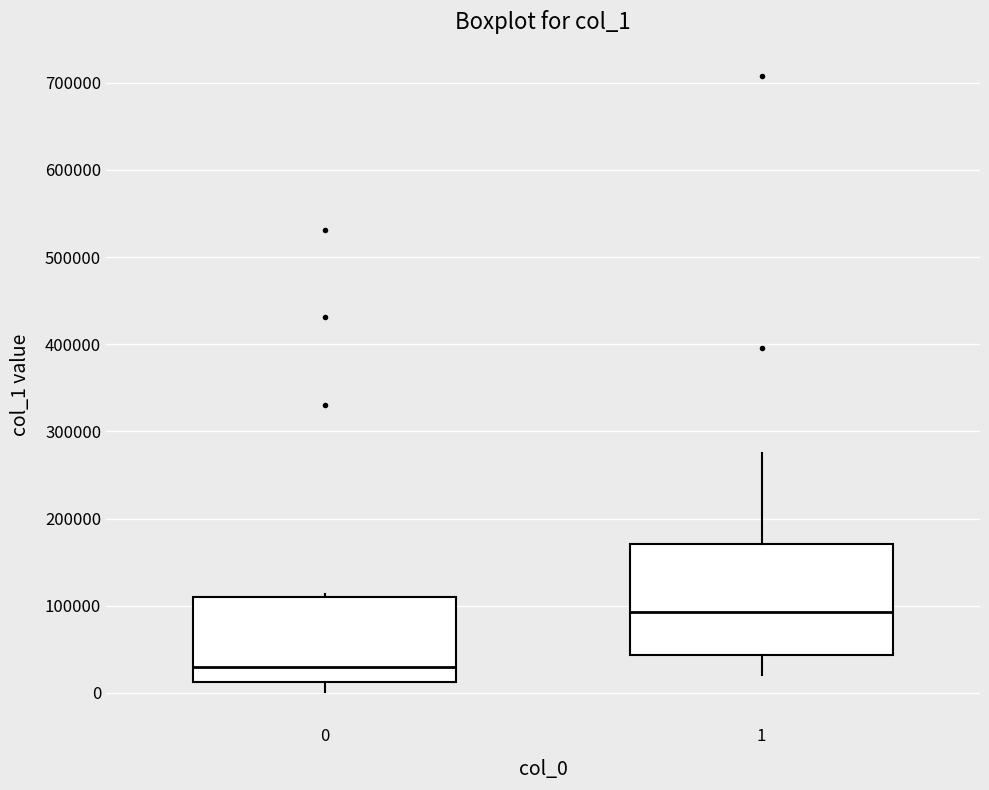

Reading left to right, read every box against the y-axis: the position of its median line, the range the box covers, and the ends of its whiskers. The values are not printed on the chart, so give them approximately, as read against the axis.

0: median 30000, box 10000 to 110000, whiskers 0 to 110000 (just above the box's upper edge)
1: median 90000, box 40000 to 170000, whiskers 20000 to 280000